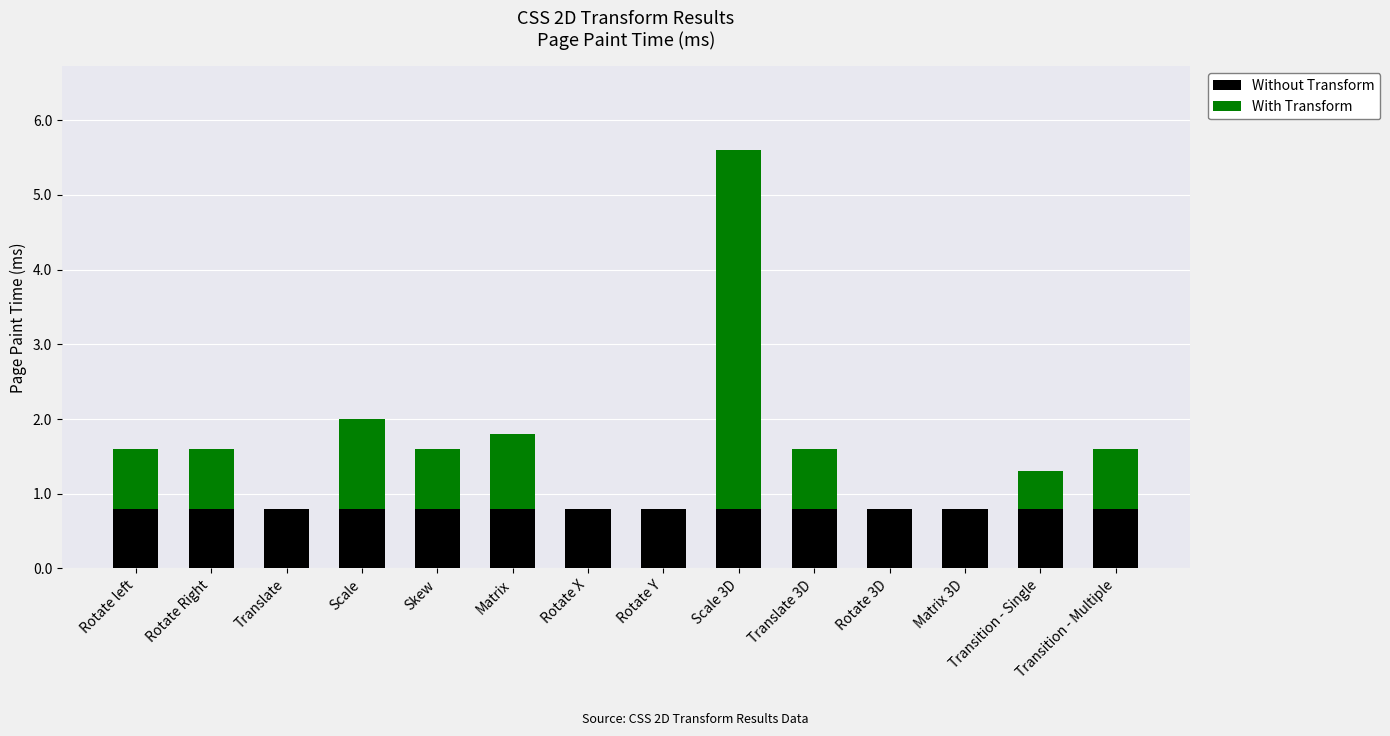

Does the chart contain stacked bars?

Yes